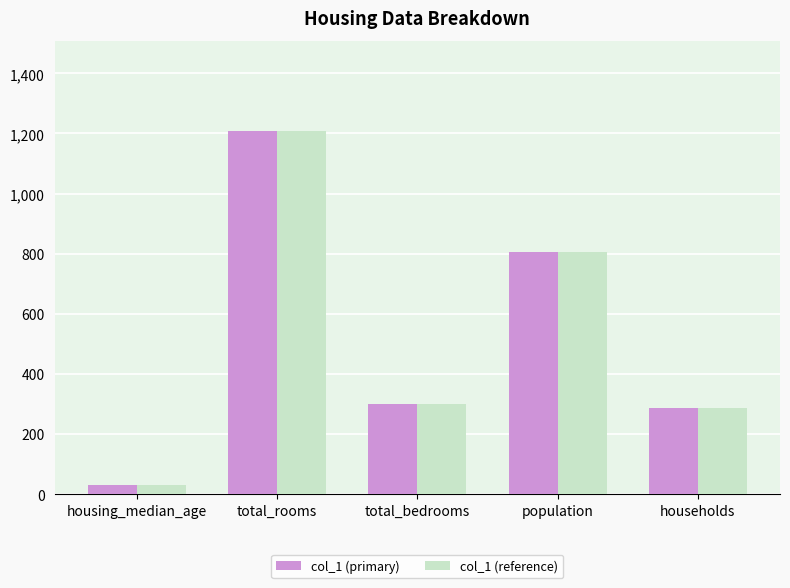

How many data points does each series have?

5